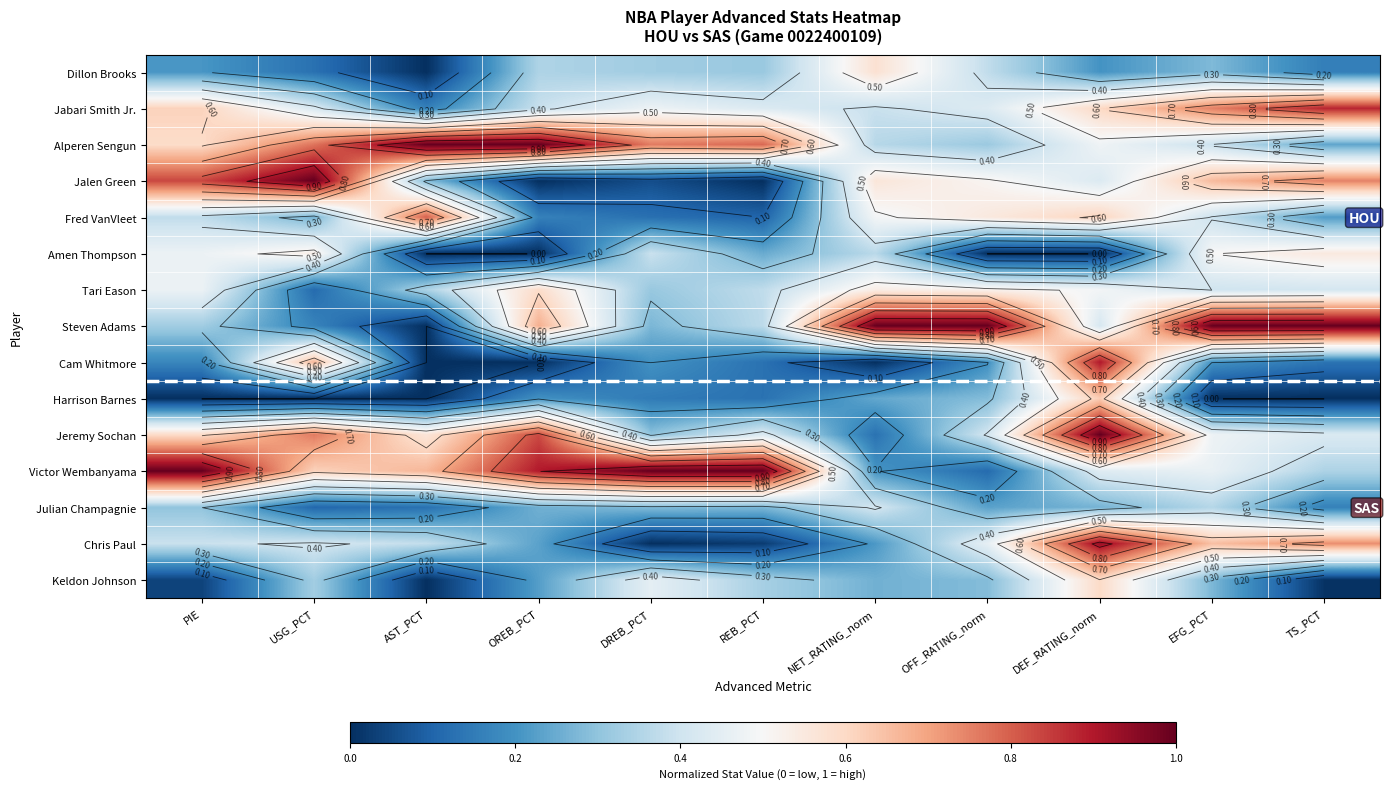

What is the difference between the Chris Paul values at AST_PCT and DREB_PCT?

0.4